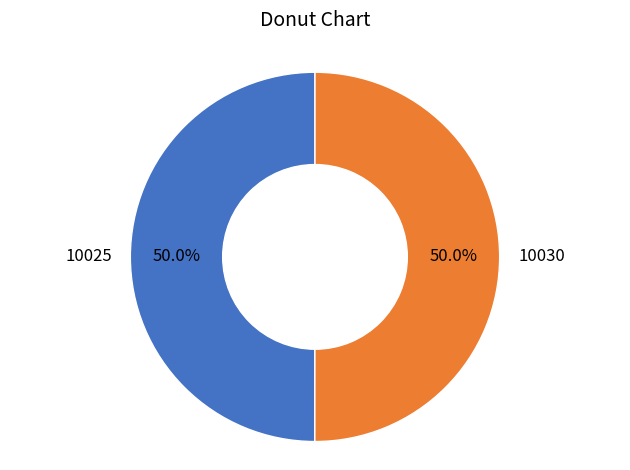

To the nearest percent, what is the combined percentage of 10030 and 10025?

100%